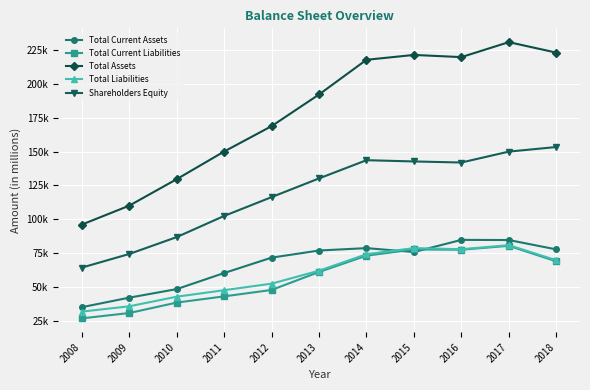

Where is Shareholders Equity nearest to the value 108835?

2011